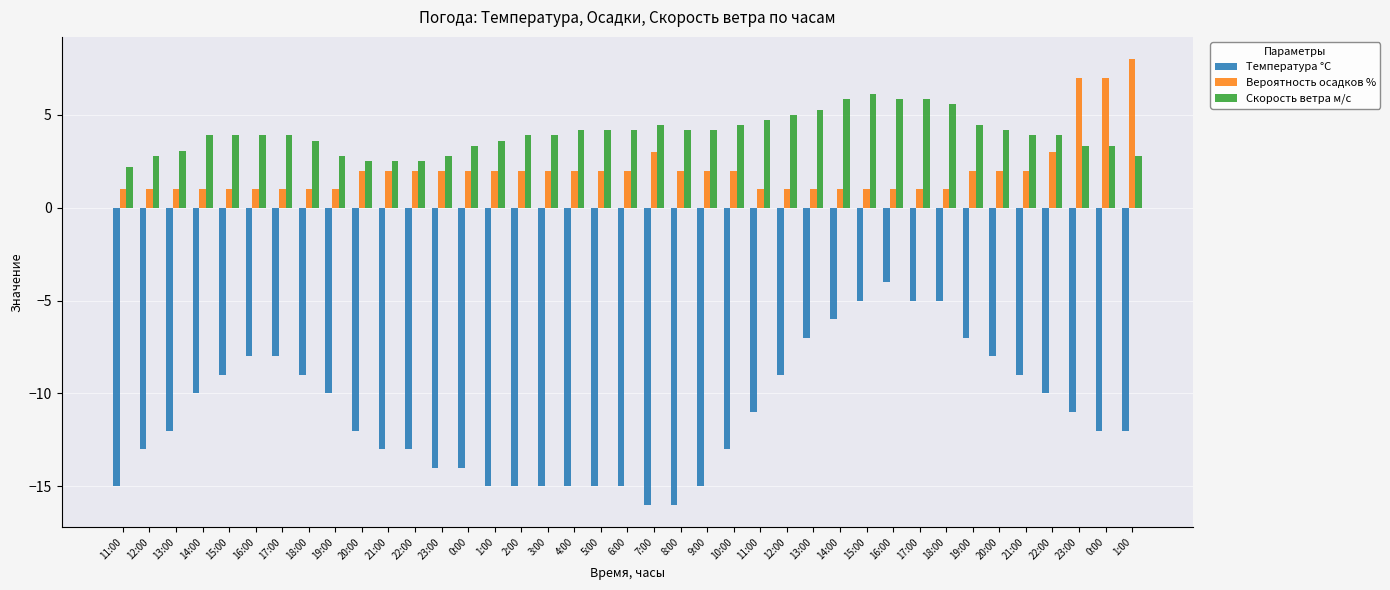

How many categories are shown in the chart?

39